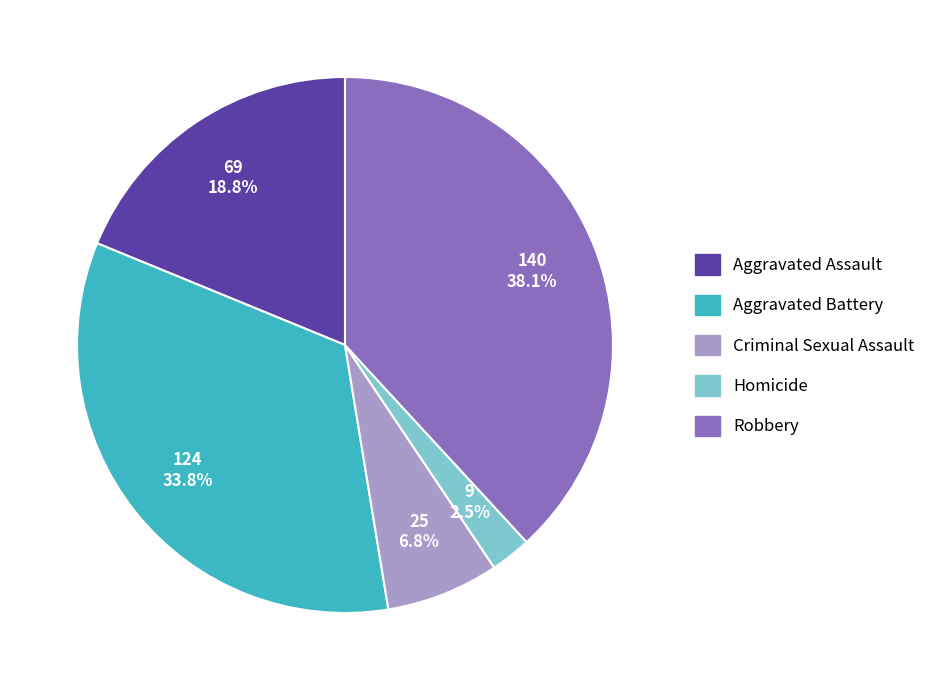

Approximately how many times larger is the value at Homicide compared to Aggravated Assault?

0.1